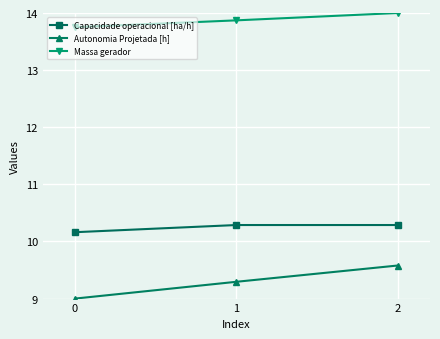

Reading left to right, list all the values displayed in this chart.

Capacidade operacional [ha/h]: 10.2	10.3	10.3
Autonomia Projetada [h]: 9.0	9.3	9.6
Massa gerador: 13.8	13.9	14.0